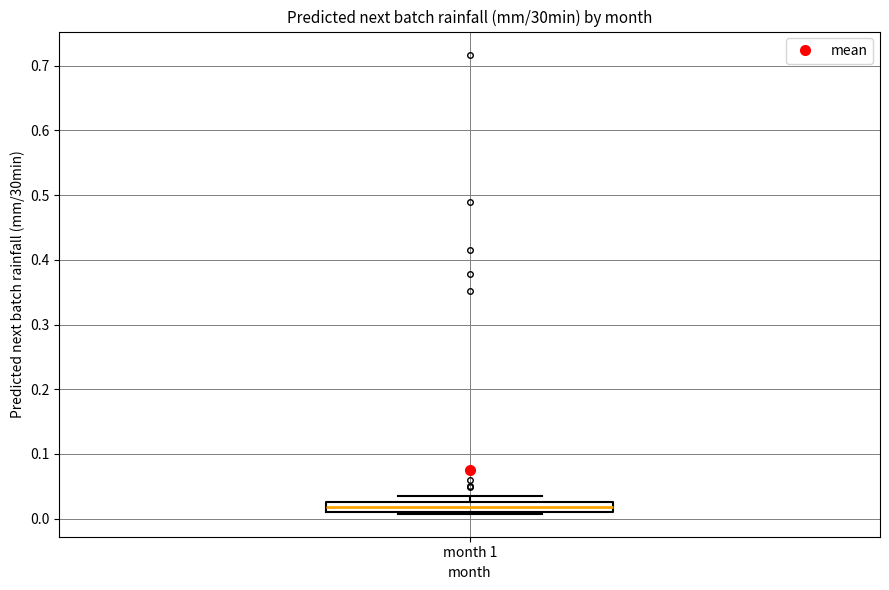

Where is the upper edge of the box for month 1 on the y-axis? The values are not printed on the chart, so give them approximately, as read against the axis.

0.03